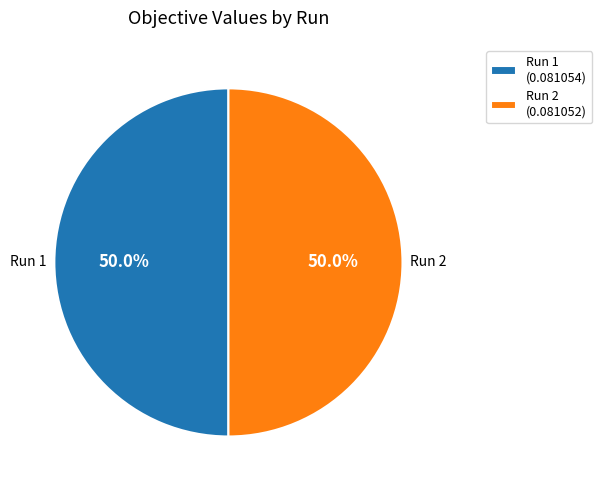

Is the sum of Run 2 (0.081052) and Run 1 (0.081054) greater than half?

Yes